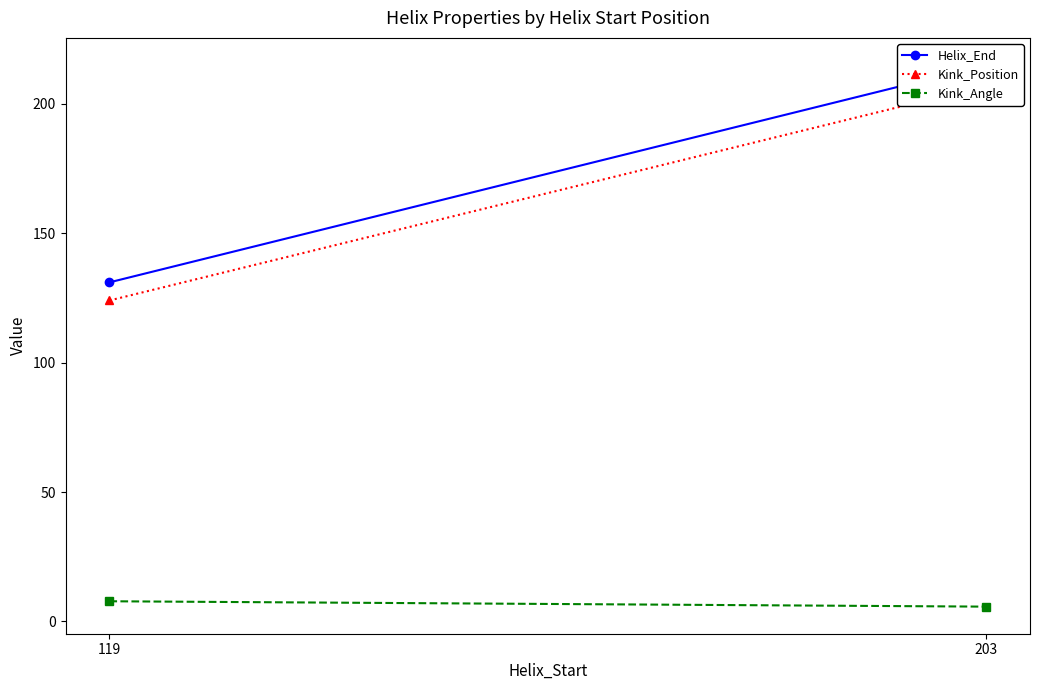

What is the total value across all series at 119?

262.8